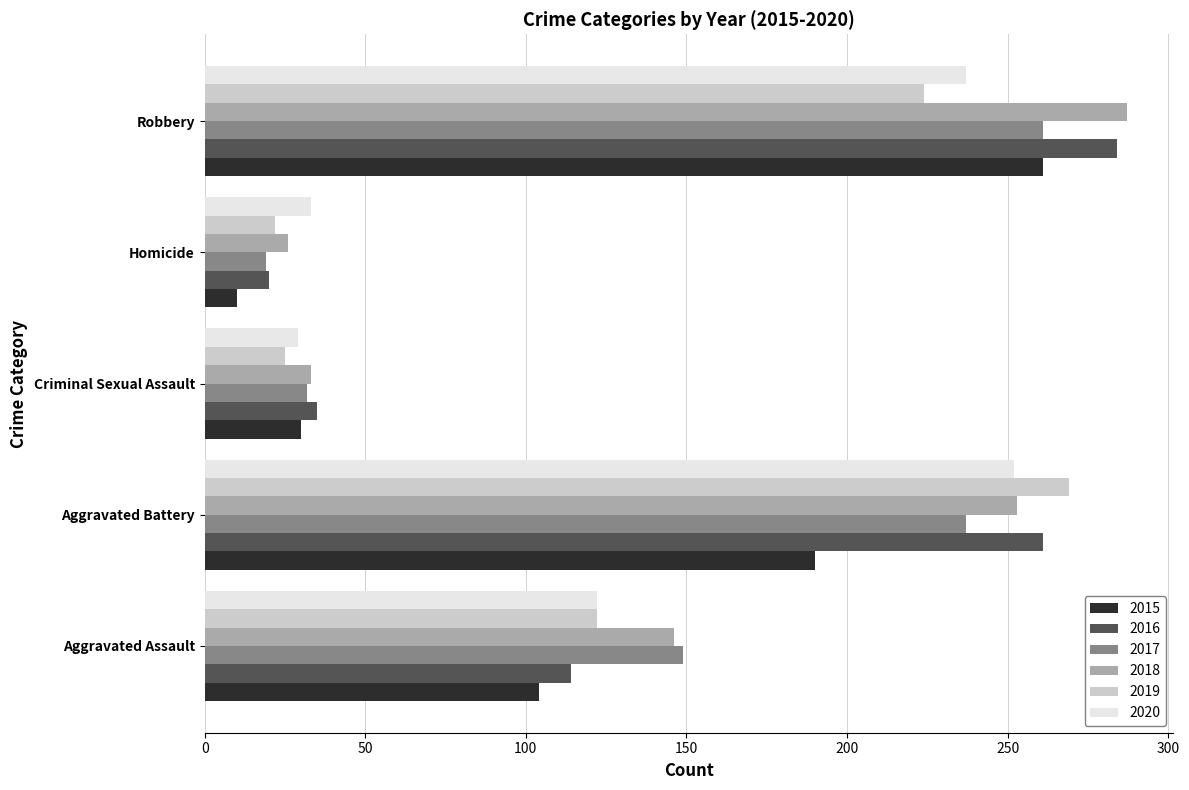

The value of 2020 at Criminal Sexual Assault is 29. True or false?

True